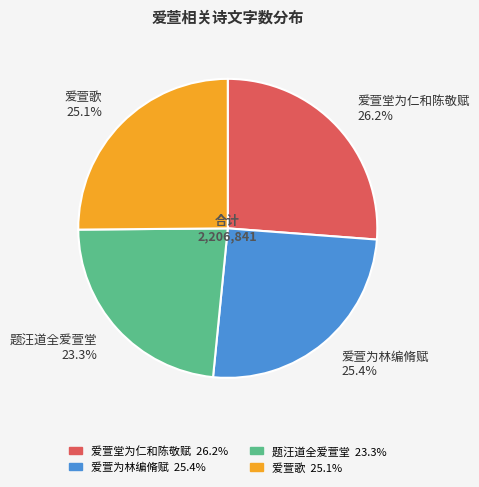

Combined, what portion of the pie is 爱萱歌 25.1% and 爱萱堂为仁和陈敬赋 26.2%?

51.3%